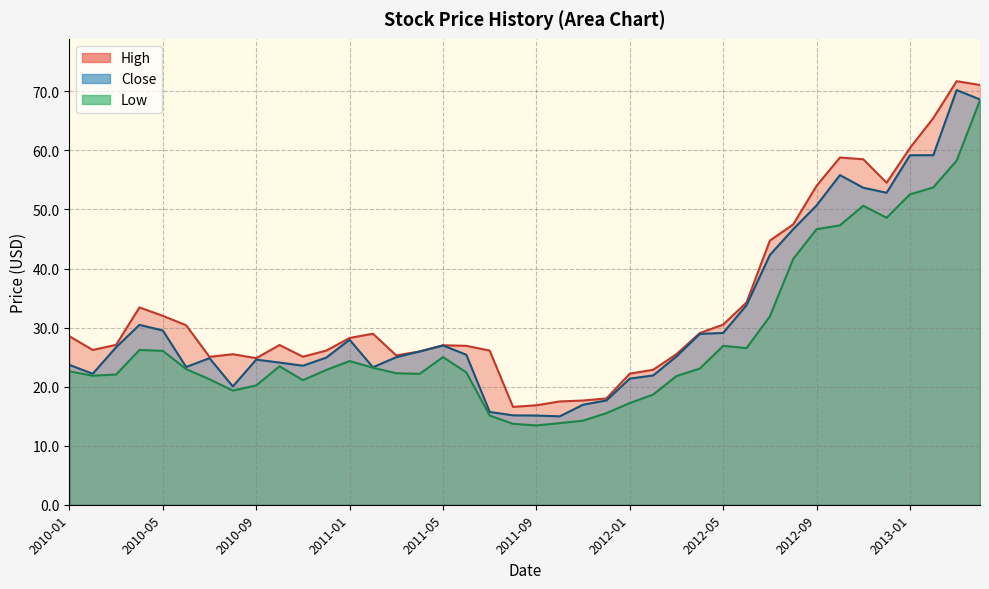

Between 2011-09 and 2010-12, which is larger?

2010-12